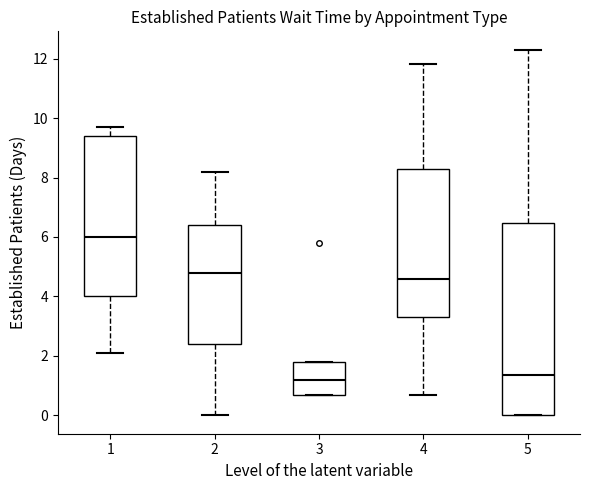

Comparing the boxes themselves (not the whiskers), which one is the tallest?

5